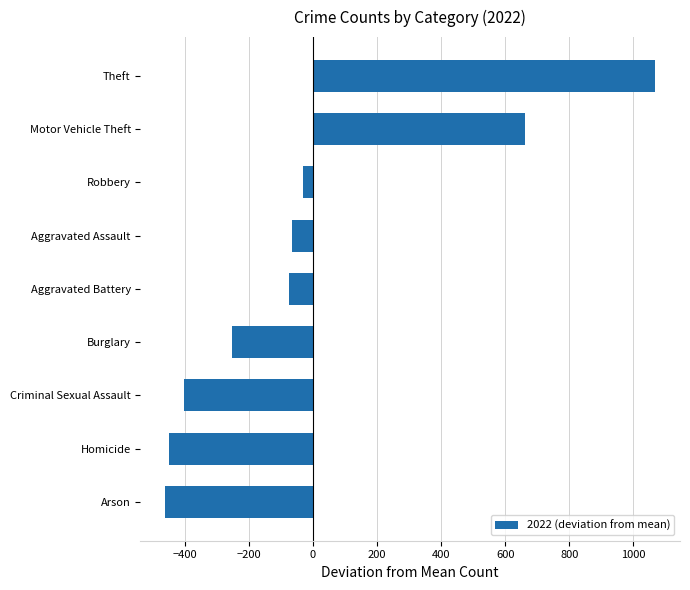

Read the value at Arson.

-461.3